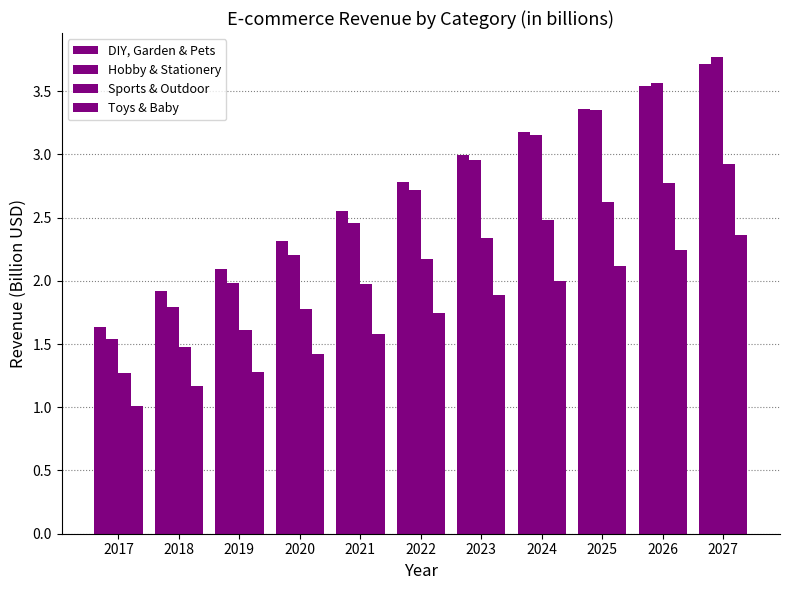

Reading right to left, list all the values displayed in this chart.

DIY, Garden & Pets: 2027=3.7	2026=3.5	2025=3.4	2024=3.2	2023=3.0	2022=2.8	2021=2.6	2020=2.3	2019=2.1	2018=1.9	2017=1.6
Hobby & Stationery: 2027=3.8	2026=3.6	2025=3.3	2024=3.2	2023=3.0	2022=2.7	2021=2.5	2020=2.2	2019=2.0	2018=1.8	2017=1.5
Sports & Outdoor: 2027=2.9	2026=2.8	2025=2.6	2024=2.5	2023=2.3	2022=2.2	2021=2.0	2020=1.8	2019=1.6	2018=1.5	2017=1.3
Toys & Baby: 2027=2.4	2026=2.2	2025=2.1	2024=2.0	2023=1.9	2022=1.7	2021=1.6	2020=1.4	2019=1.3	2018=1.2	2017=1.0